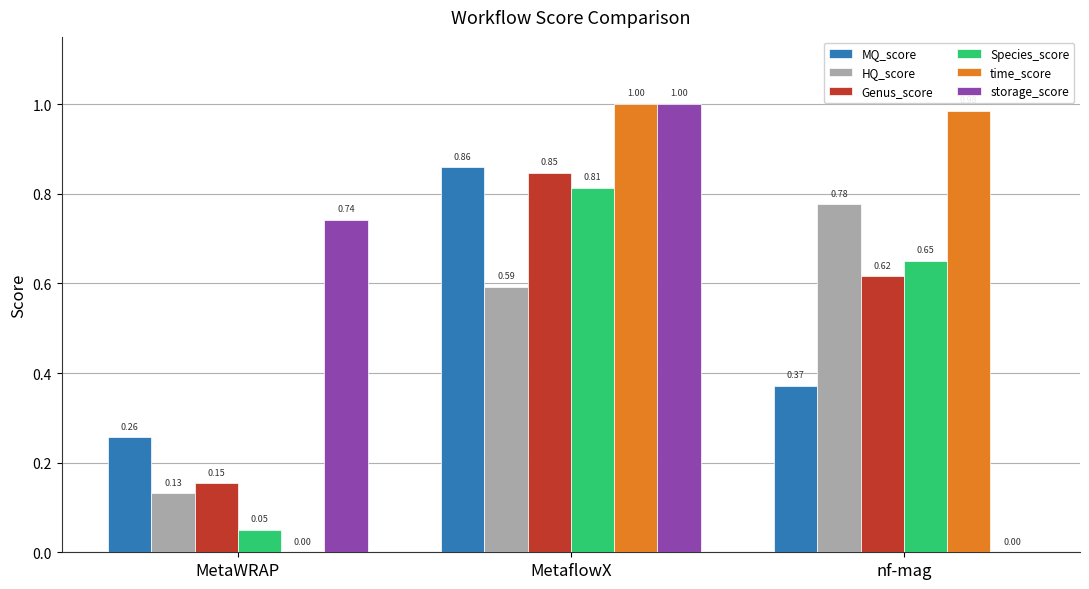

Count the number of categories in the chart.

3